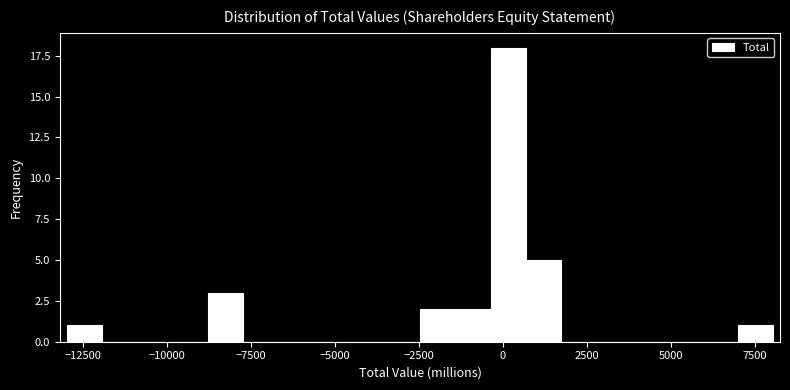

Read against the x-axis, roughly where is the centre of the tallest bar?

0